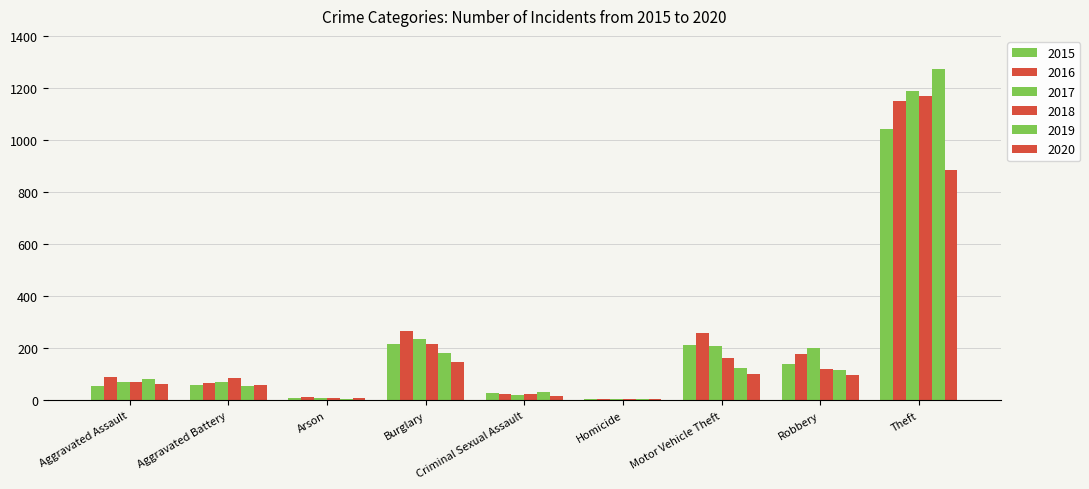

What is the difference between the second highest and minimum values in the 2018 series?

214